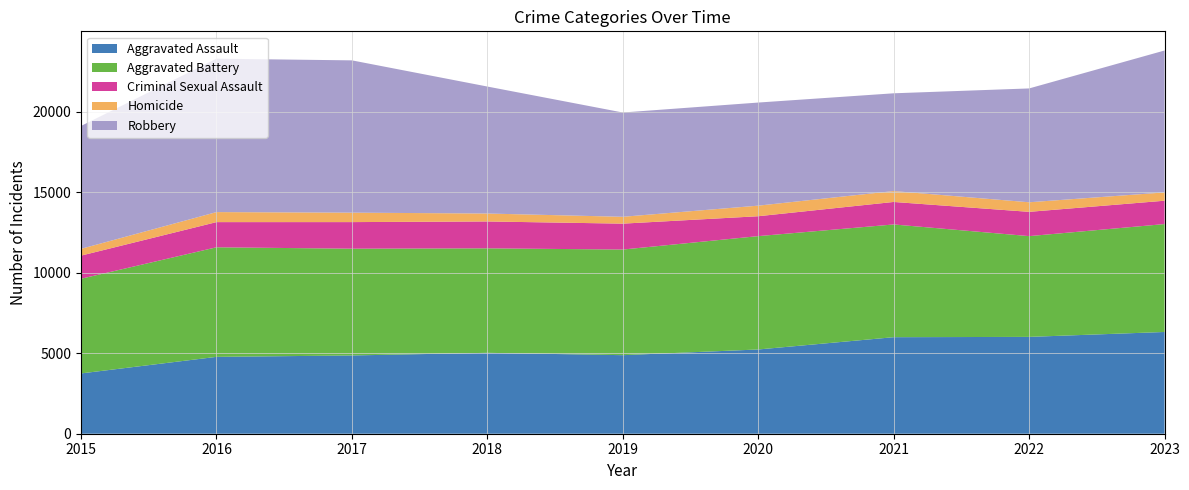

Reading left to right, what are all the values shown in this chart?

Aggravated Assault: 3746	4775	4862	5026	4880	5234	5997	6016	6321
Aggravated Battery: 5882	6807	6633	6491	6562	7042	7004	6260	6704
Criminal Sexual Assault: 1436	1564	1652	1670	1609	1236	1398	1508	1451
Homicide: 422	623	587	493	426	657	677	595	515
Robbery: 7634	9530	9461	7889	6479	6405	6073	7072	8817